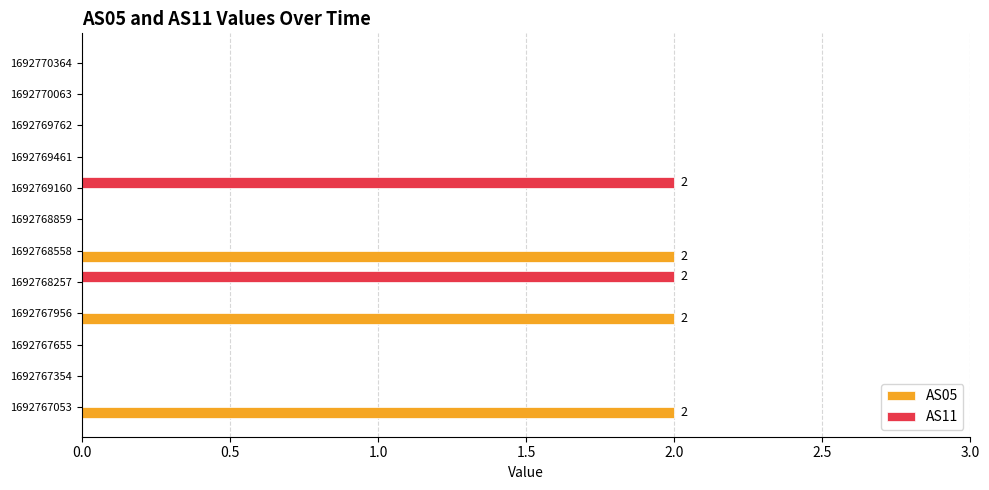

What is the sum of all AS11 values?

4